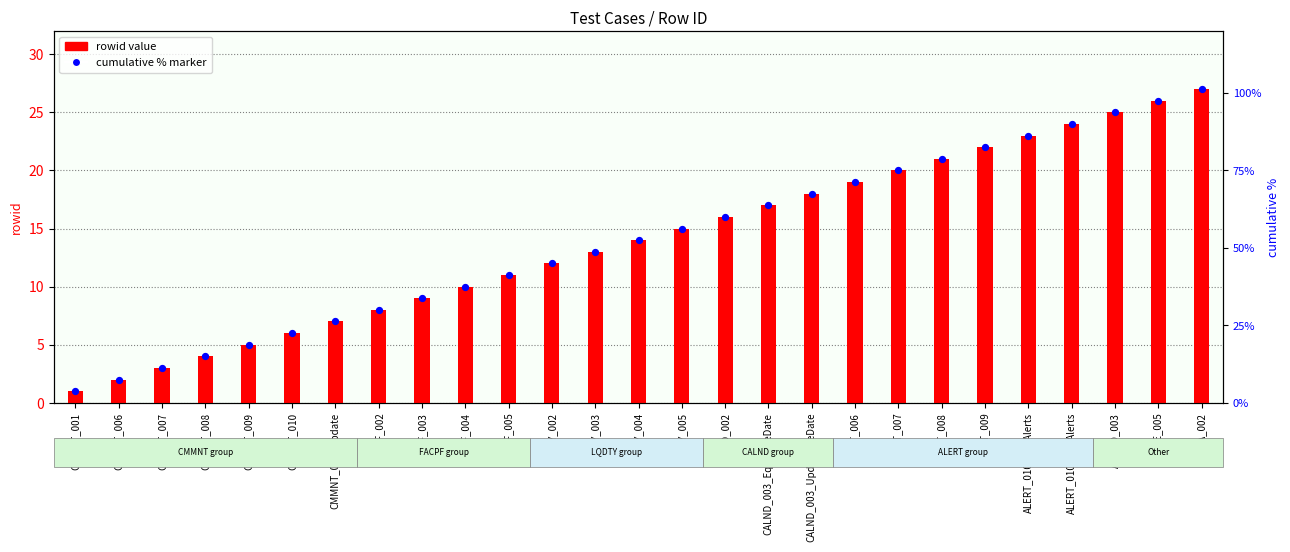

Which series contains the lowest Y value?

rowid (row count)